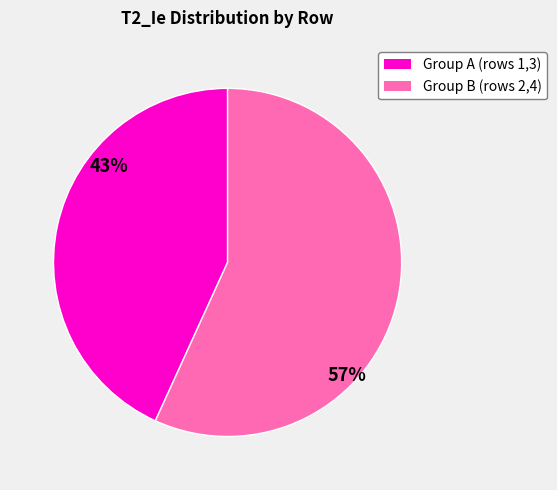

To the nearest percent, what is the difference between the largest and smallest slice percentages?

14%